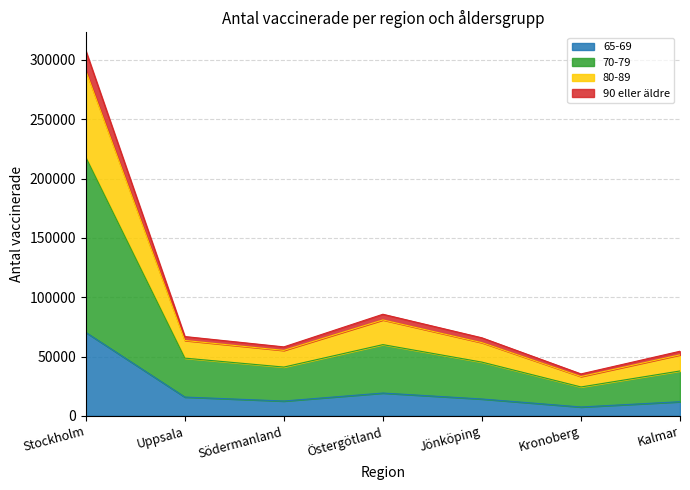

True or false: 70-79 and 90 eller äldre intersect in this chart.

False